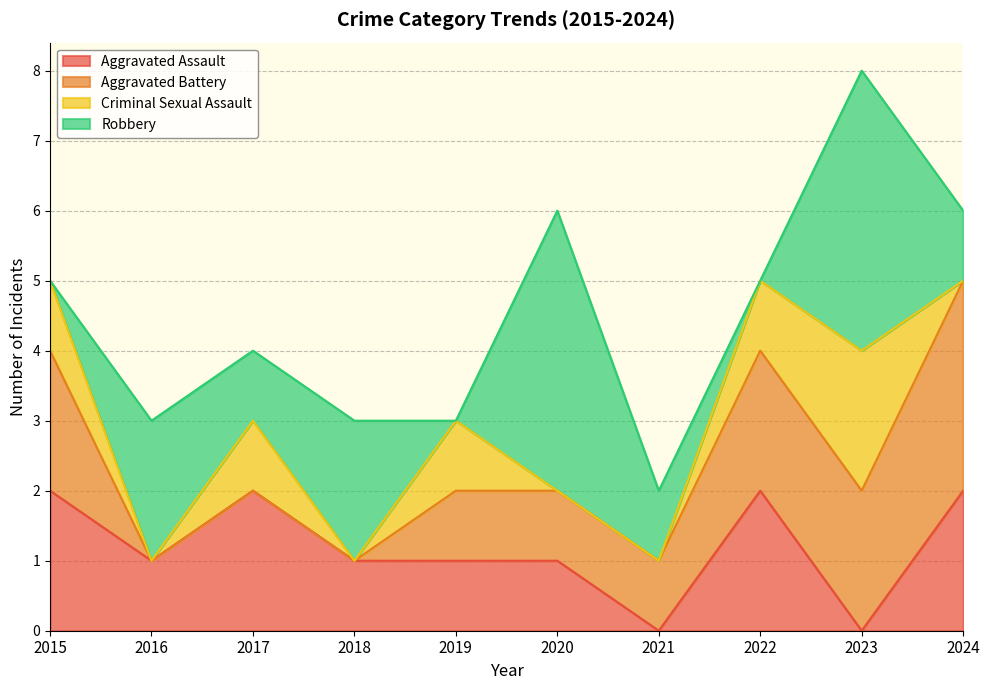

True or false: Aggravated Battery has a value of 1 at 2020.

True